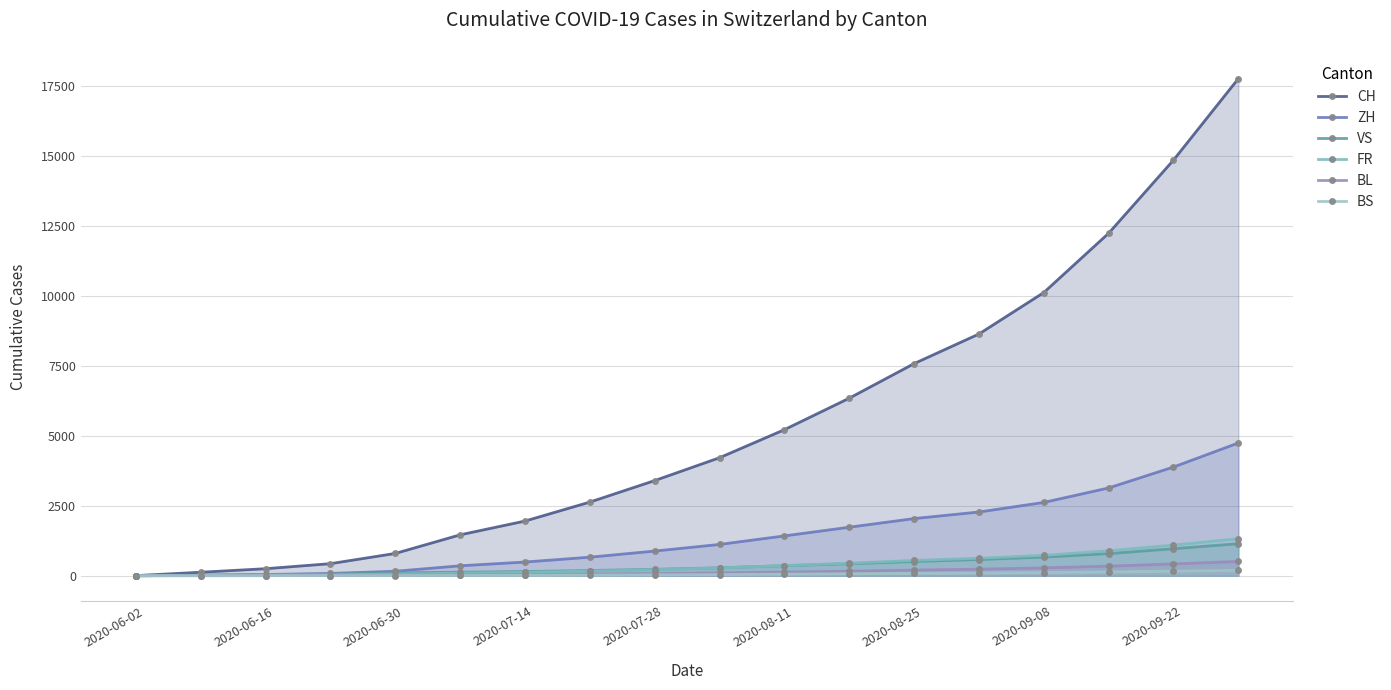

What are all the series names shown in the legend?

CH, ZH, VS, FR, BL, BS